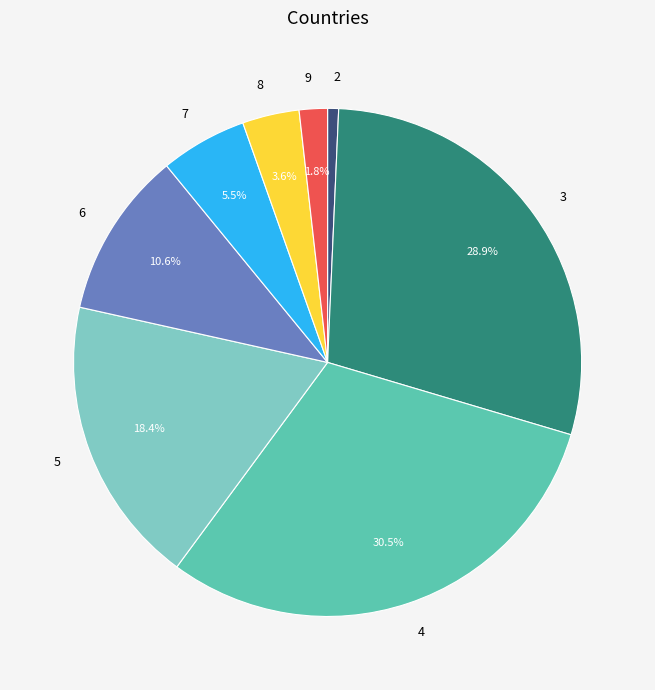

Which slice is the largest?

4